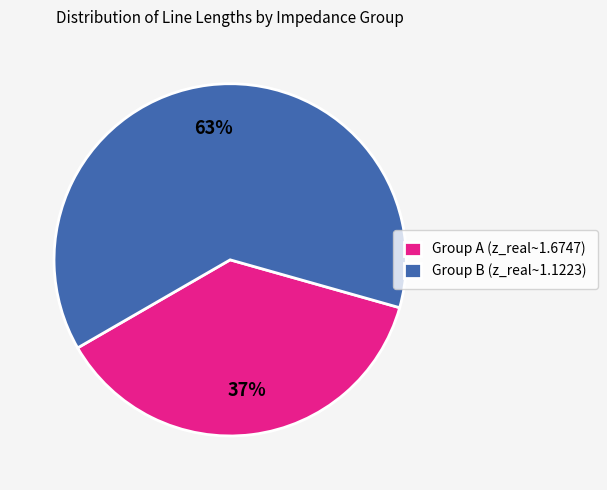

Does any single category account for the majority?

Yes